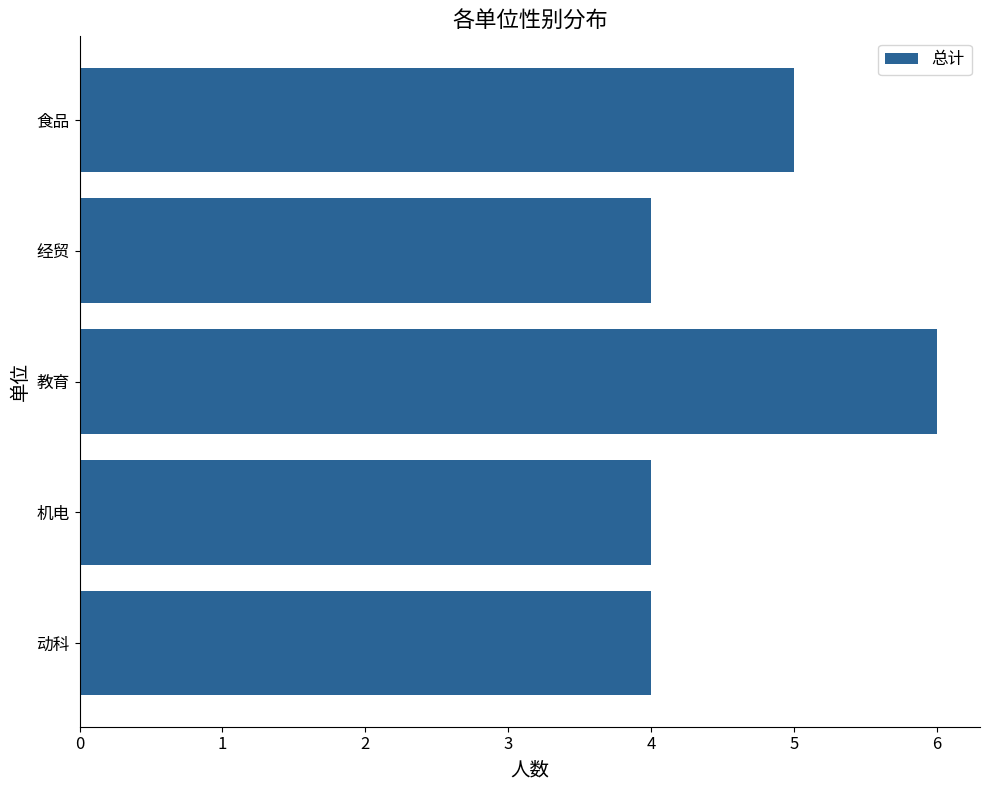

The chart shows a value of 6 at 经贸. True or false?

False